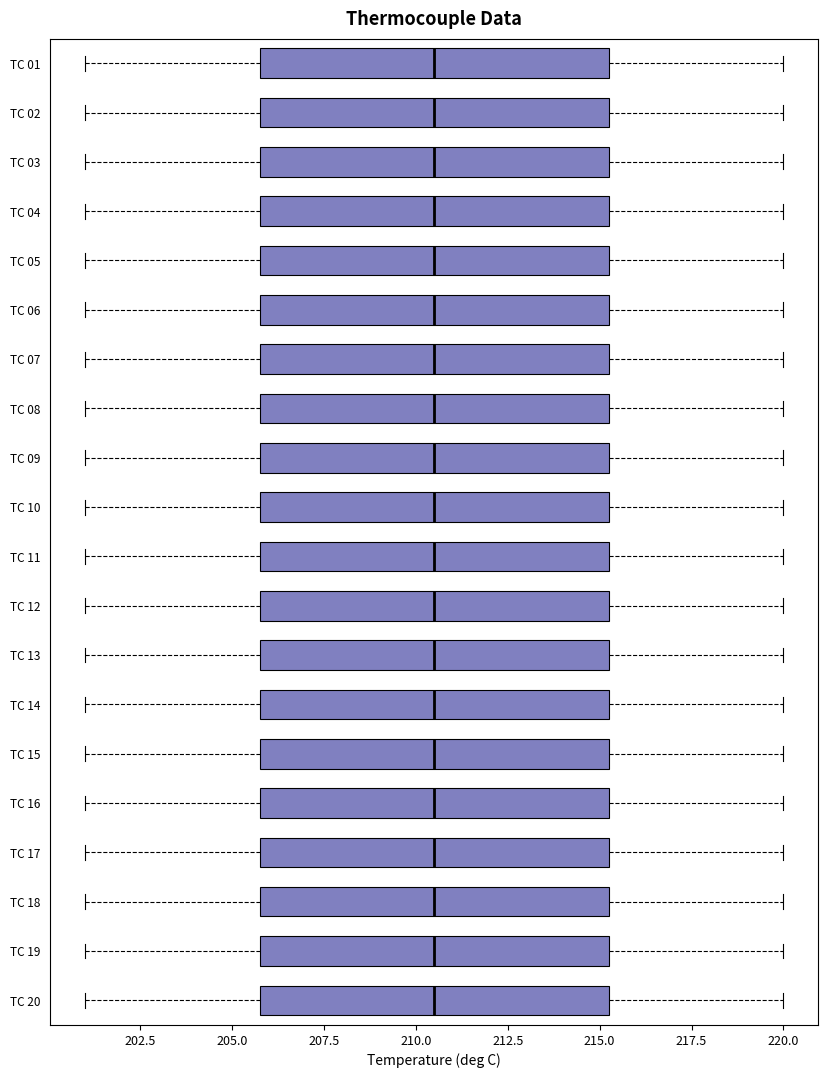

Where is the left edge of the box for TC 07 on the x-axis? The values are not printed on the chart, so give them approximately, as read against the axis.

206.0